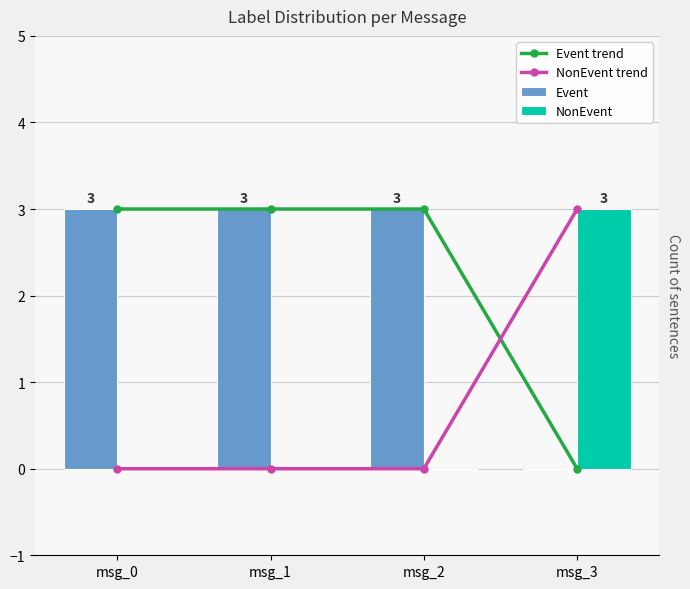

Which label corresponds to the largest value in the chart?

msg_0